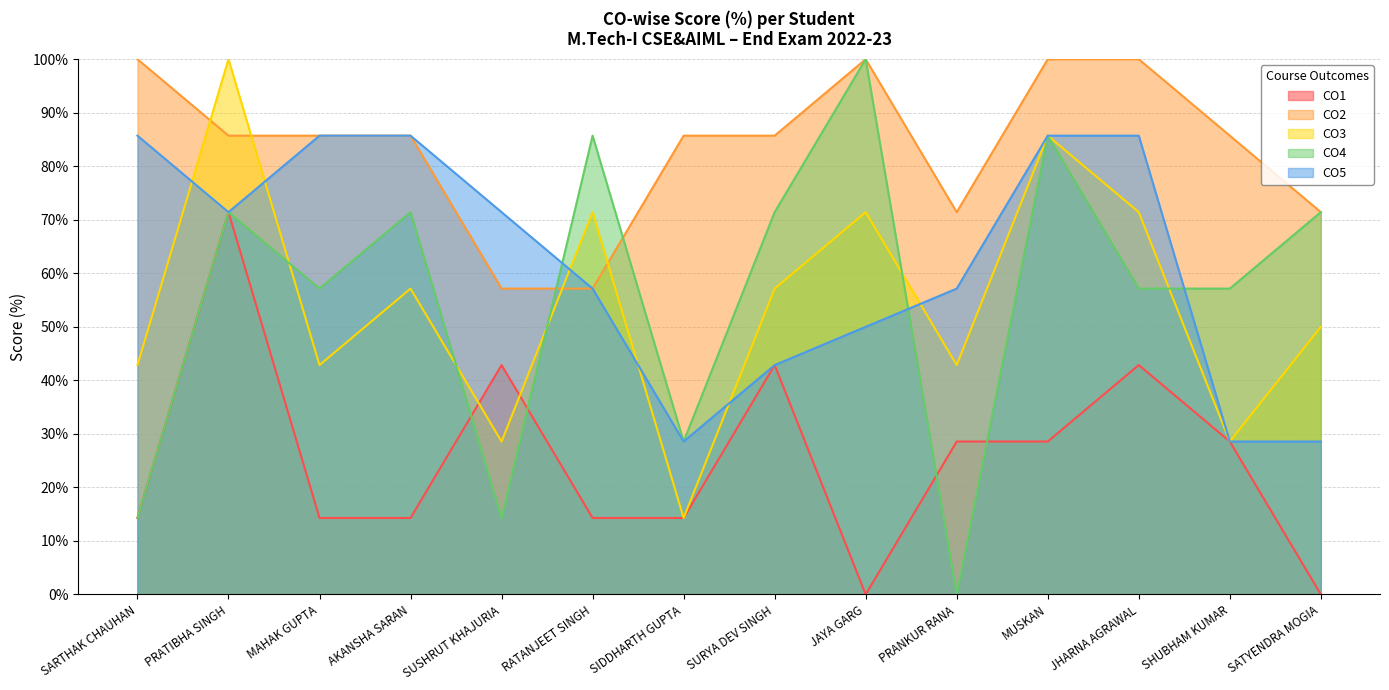

Rank the categories by CO2 value from lowest to highest.

SUSHRUT KHAJURIA, RATANJEET SINGH, PRANKUR RANA, SATYENDRA MOGIA, PRATIBHA SINGH, MAHAK GUPTA, AKANSHA SARAN, SIDDHARTH GUPTA, SURYA DEV SINGH, SHUBHAM KUMAR, SARTHAK CHAUHAN, JAYA GARG, MUSKAN, JHARNA AGRAWAL